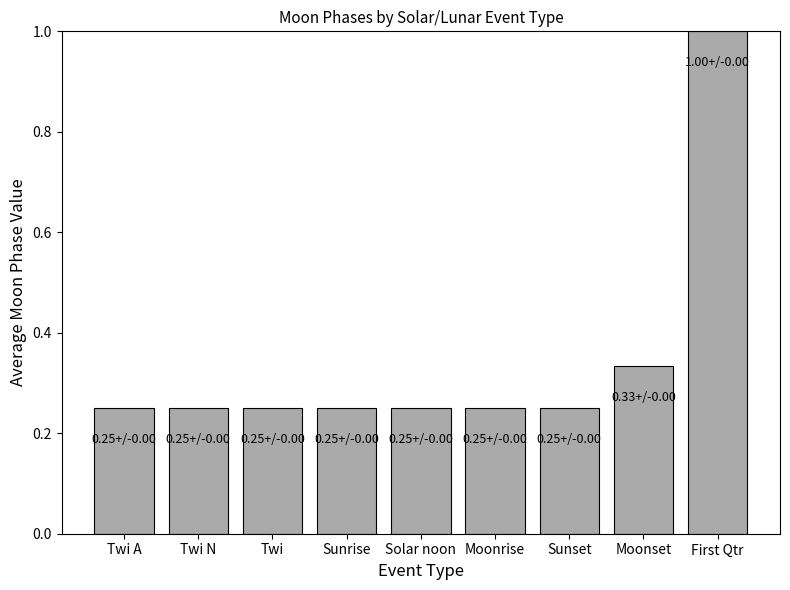

At which category does the chart reach its peak across all series?

First Qtr